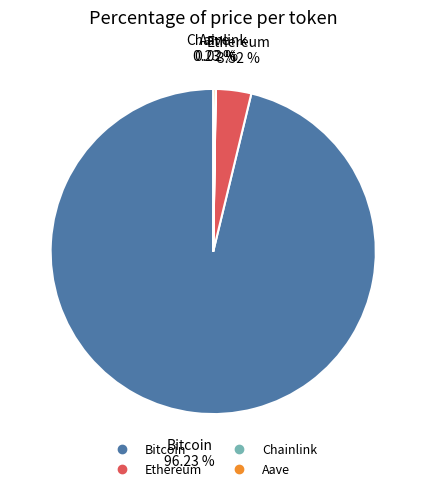

Is Ethereum the majority of the pie?

No